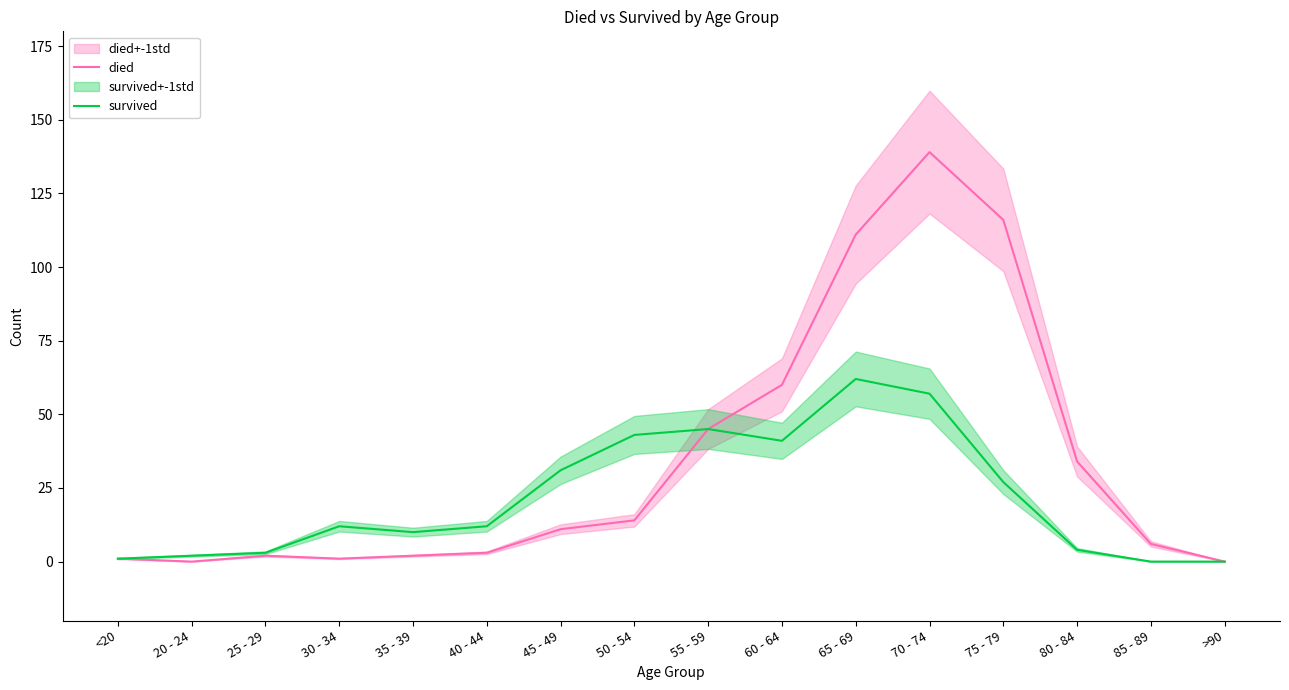

What is the value of the survived point at the 1st from the left?

1